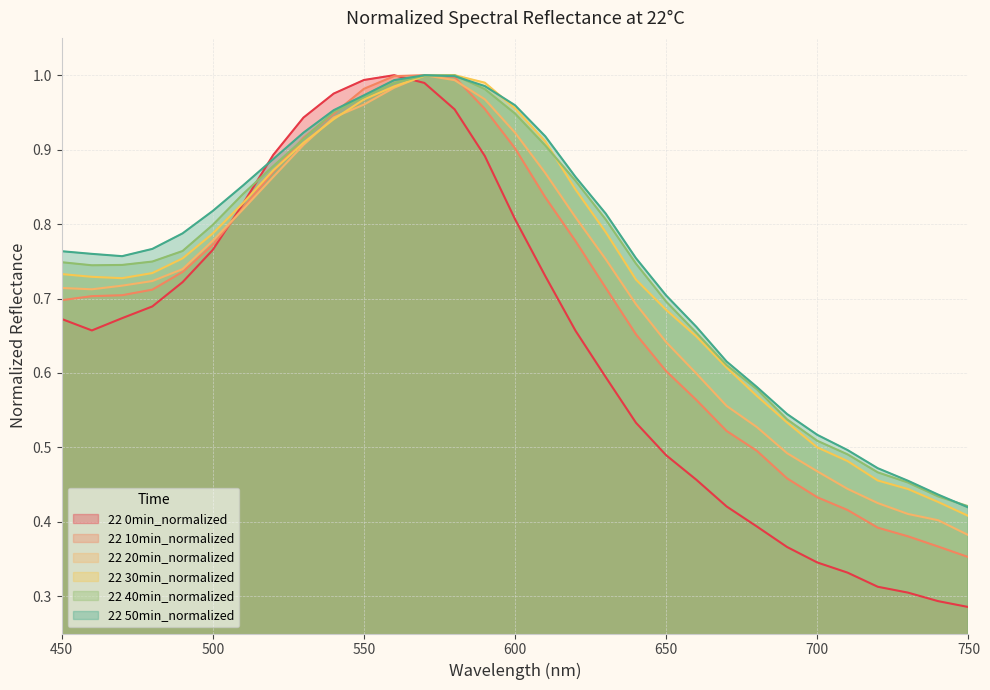

At 680, list the series in order from largest to smallest.

22 50min_normalized, 22 40min_normalized, 22 30min_normalized, 22 20min_normalized, 22 10min_normalized, 22 0min_normalized